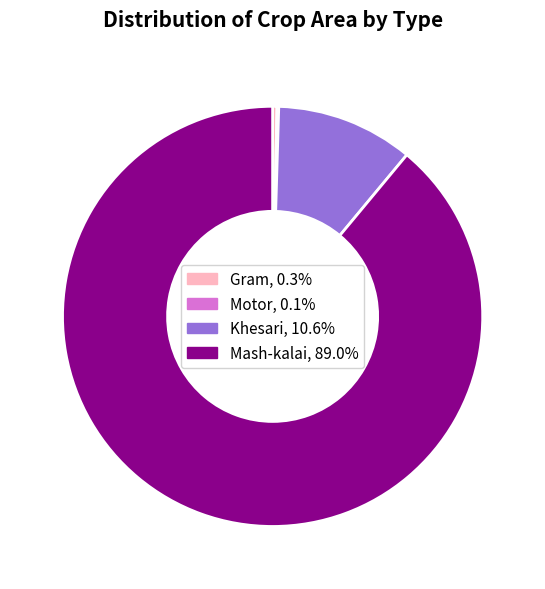

Do Khesari, 10.6% and Mash-kalai, 89.0% together represent more than half of the pie?

Yes